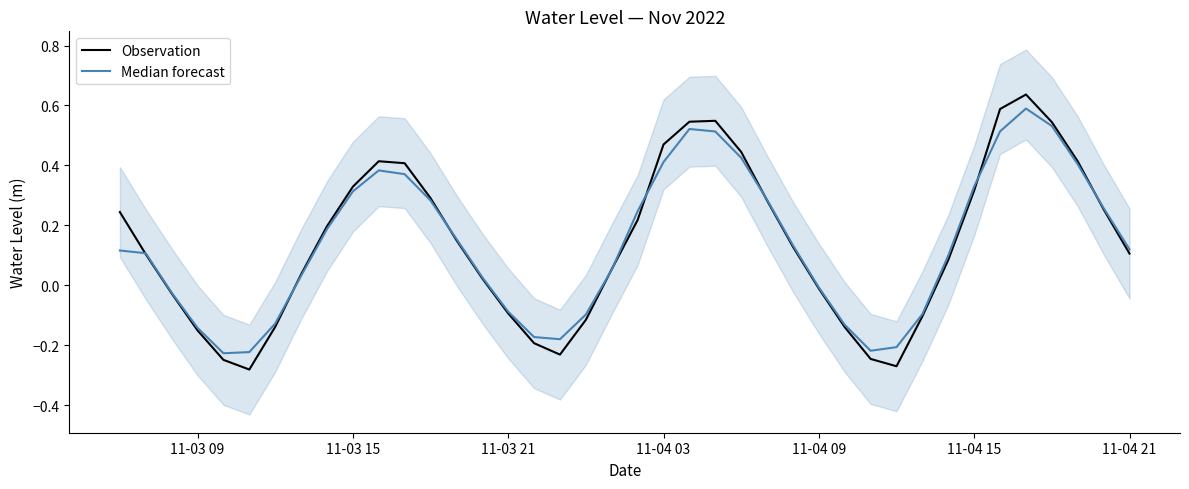

List the series in order of their overall mean, lowest first.

Median forecast, Observation